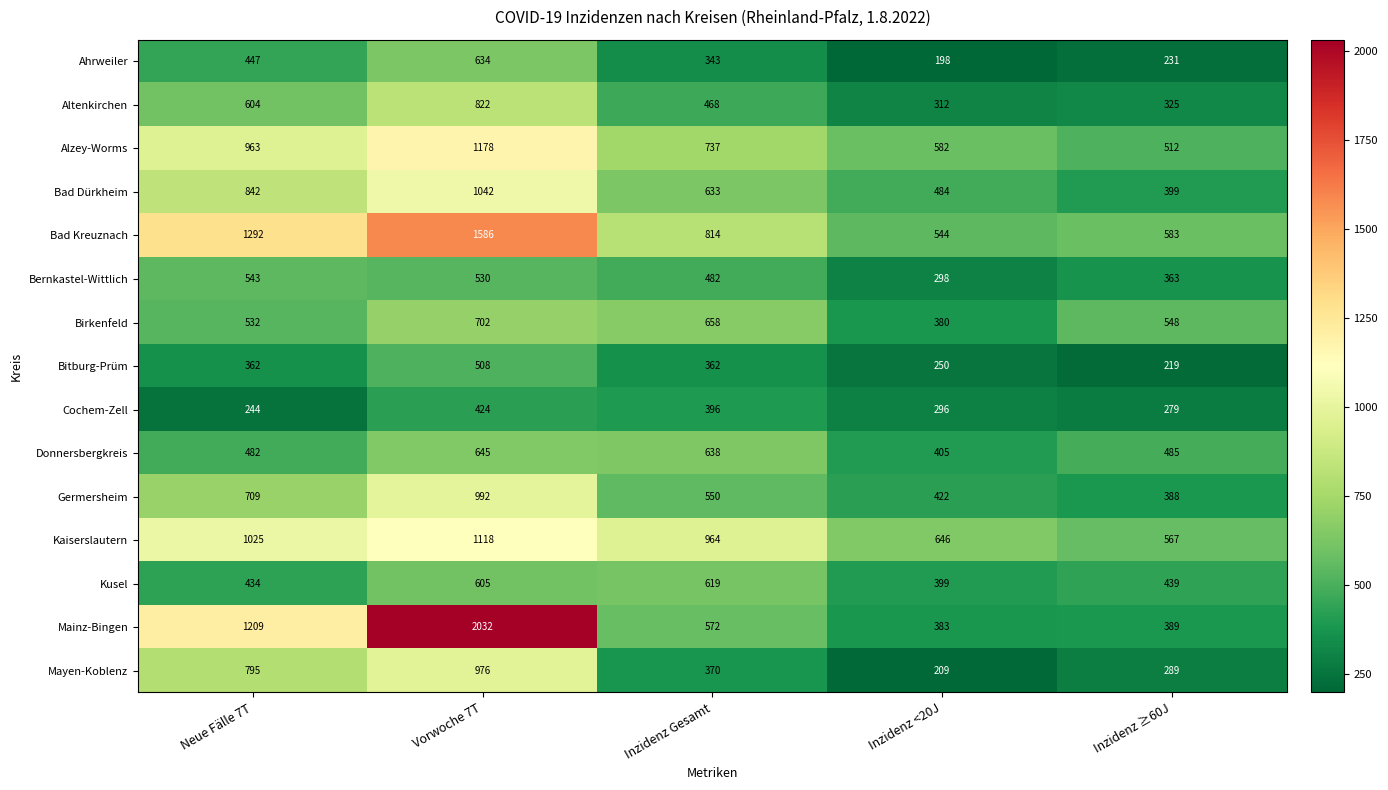

What is the difference between the maximum and second lowest values in the Birkenfeld series?

170